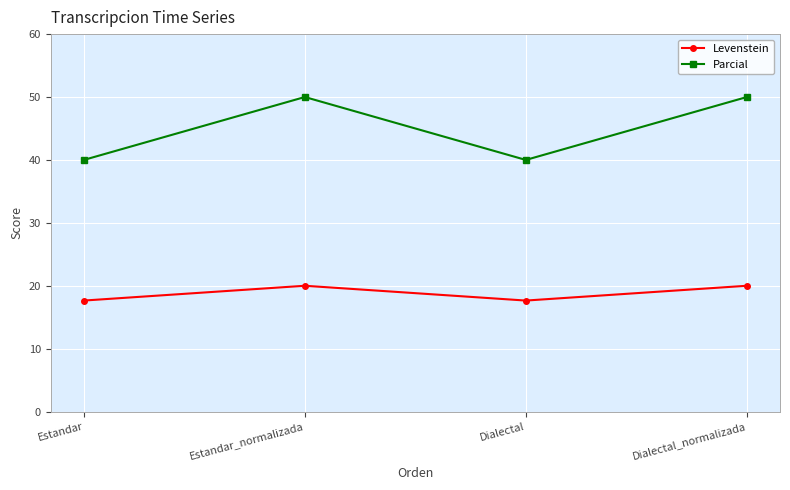

True or false: Levenstein has more than 1 interior local peaks.

False